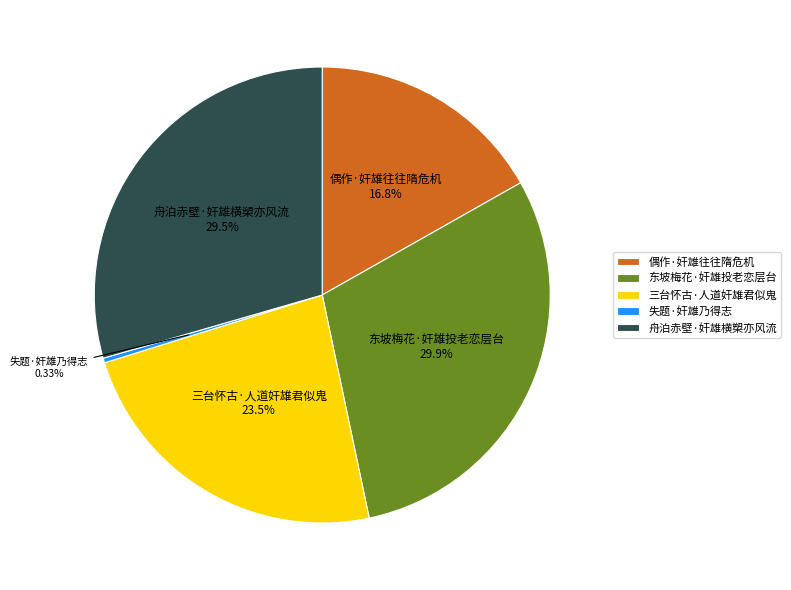

Is the sum of 失题·奸雄乃得志 and 三台怀古·人道奸雄君似鬼 greater than half?

No